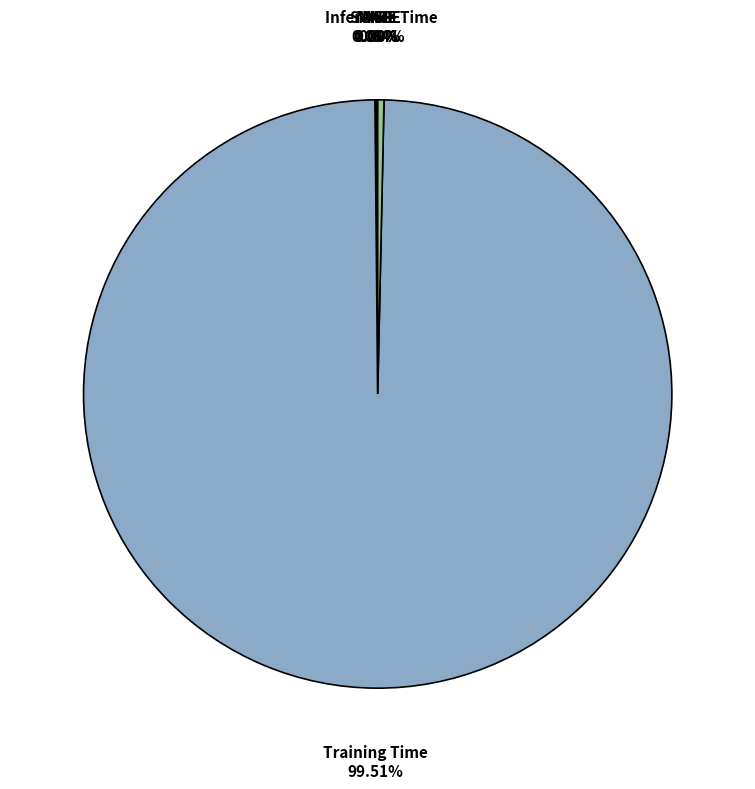

What is the largest slice in the pie chart?

Training Time